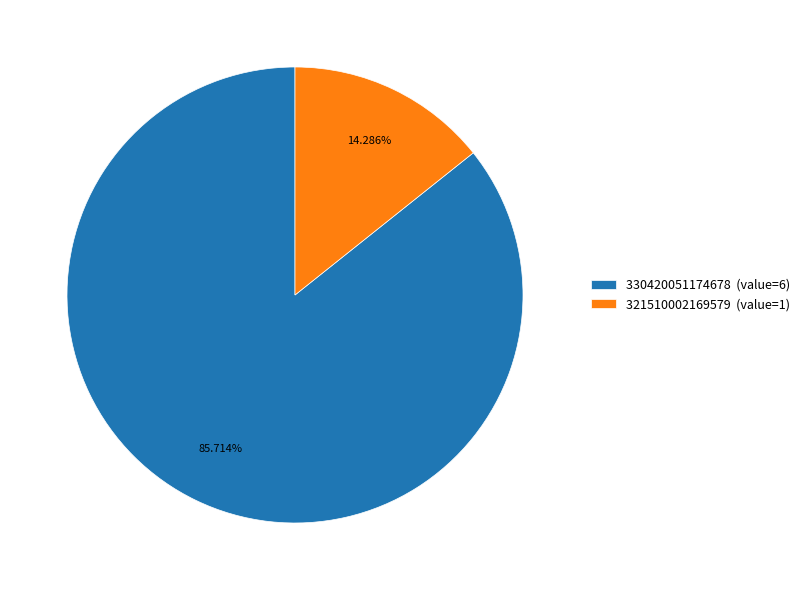

Approximately how many times larger is the value at 330420051174678 (value=6) compared to 321510002169579 (value=1)?

6.0